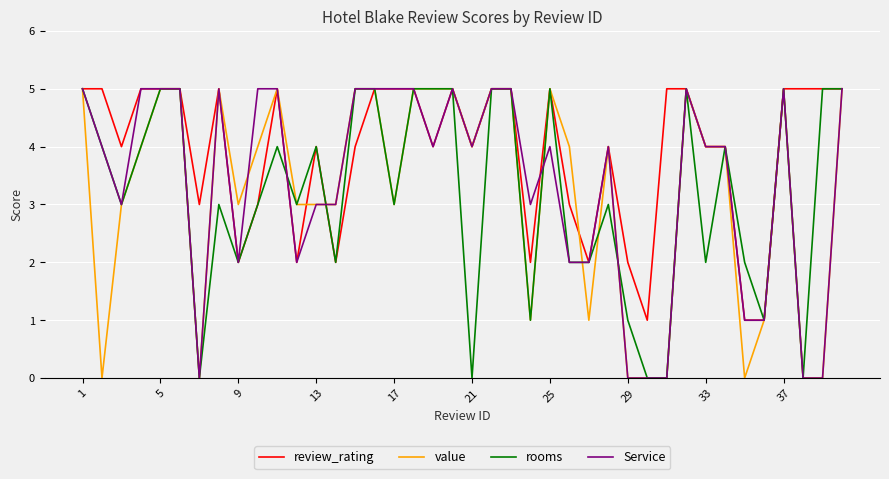

What is the maximum value for rooms?

5